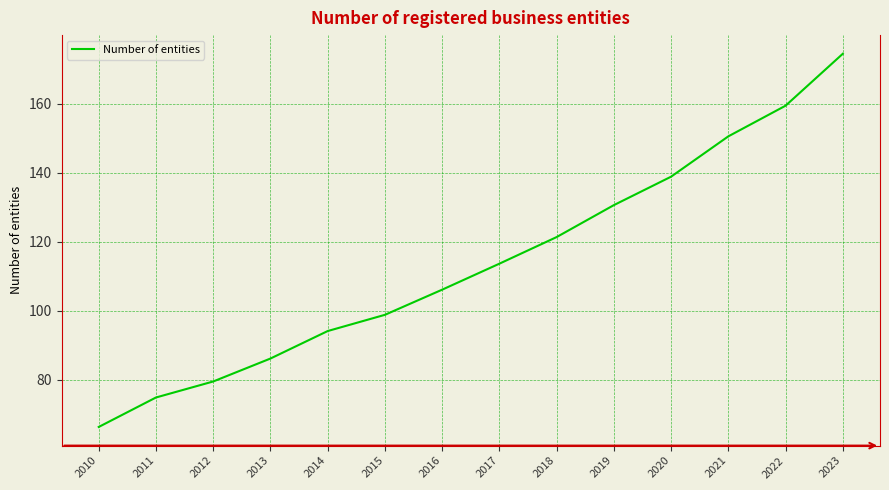

At which label does the data first exceed 113?

2017